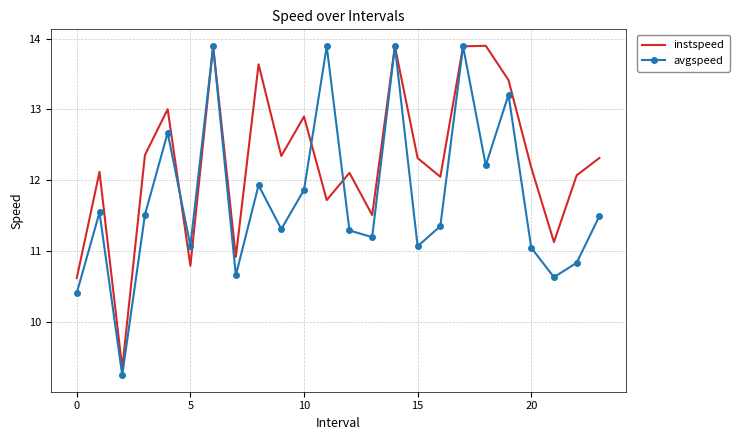

Which series has the largest total across all categories?

instspeed